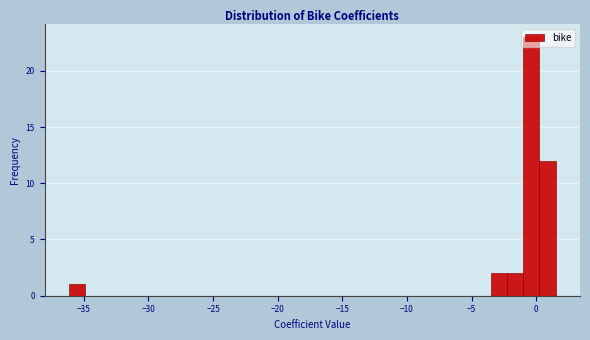

Read against the x-axis, roughly where is the centre of the tallest bar?

-0.5